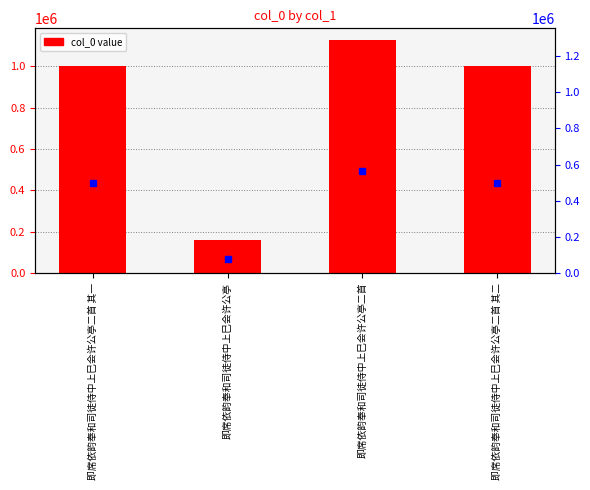

What is the maximum value shown in the chart?

1127432